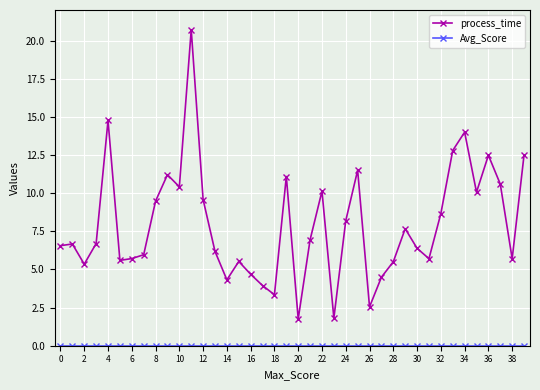

Which series has the largest total across all categories?

process_time